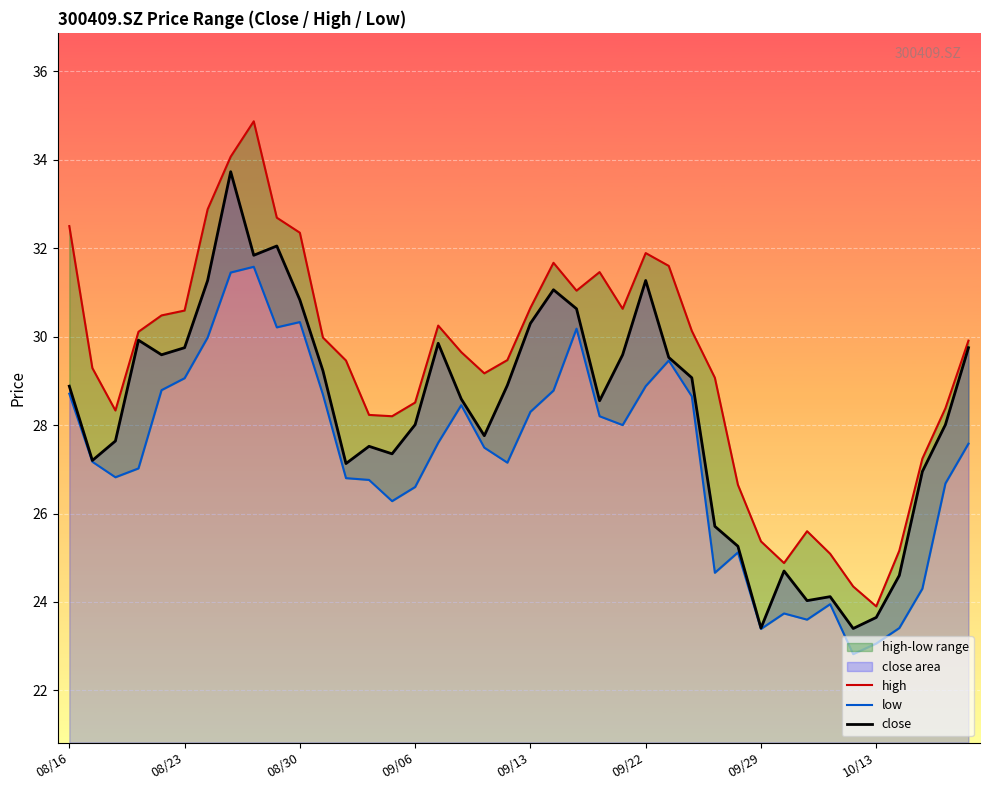

List the series in order of their overall mean, lowest first.

low, close, high